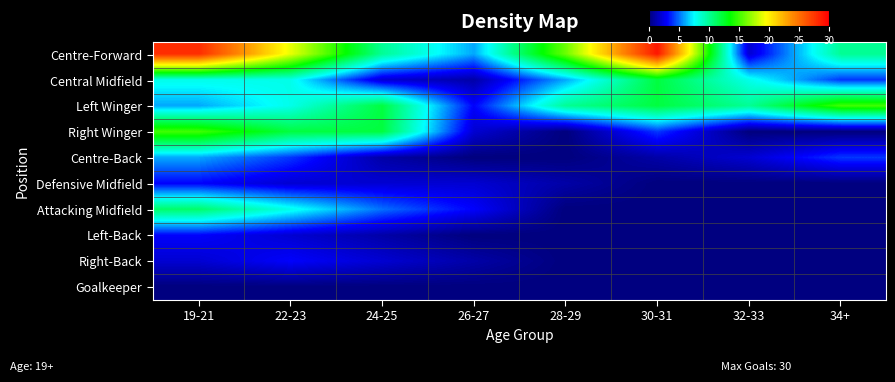

Between 24-25 and 26-27, which series saw the biggest shift?

Right Winger